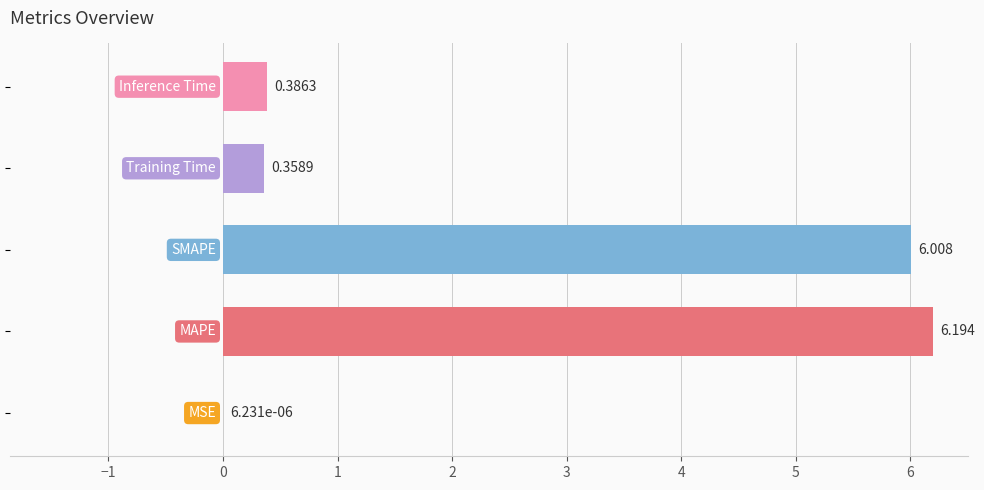

Count the number of data series in this chart.

1